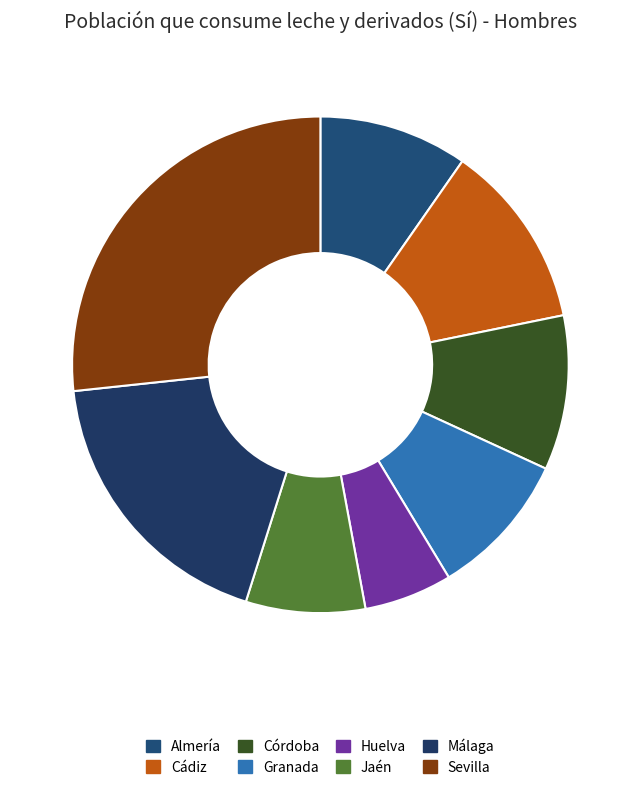

What is the change in value from Granada to Jaén?

-52272